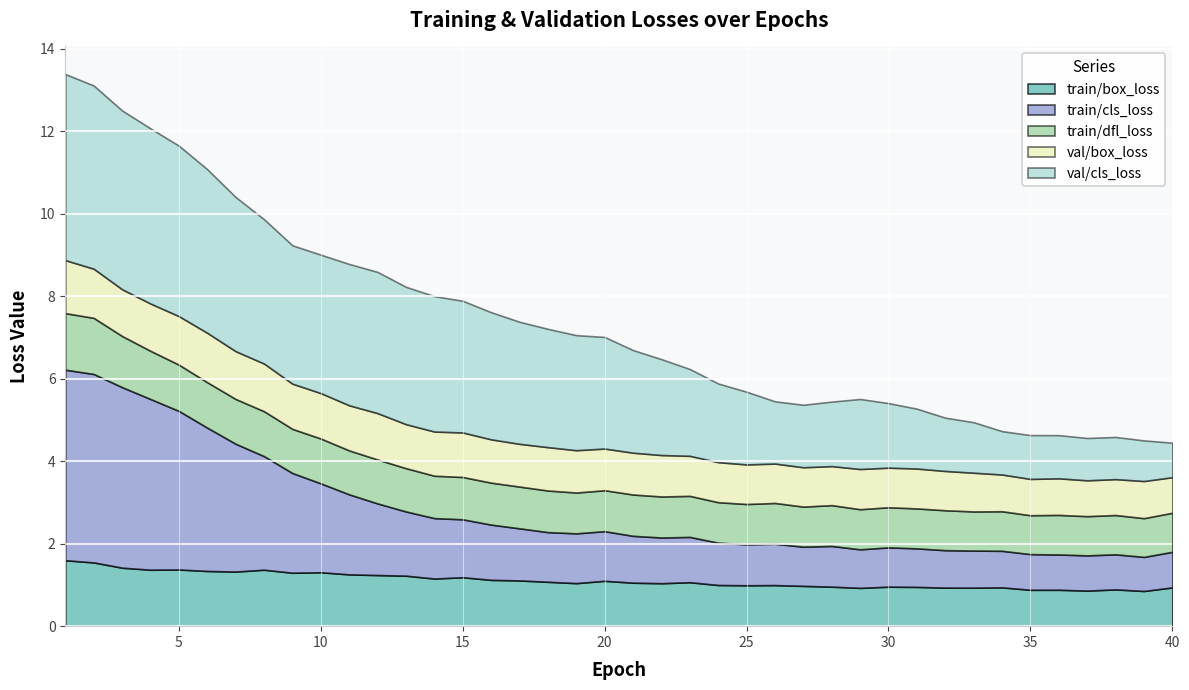

Reading left to right, what are all the values shown in this chart?

train/box_loss: 1=1.6	2=1.5	3=1.4	4=1.4	5=1.4	6=1.3	7=1.3	8=1.4	9=1.3	10=1.3	11=1.3	12=1.2	13=1.2	14=1.2	15=1.2	16=1.1	17=1.1	18=1.1	19=1.0	20=1.1	21=1.1	22=1.0	23=1.1	24=1.0	25=1.0	26=1.0	27=1.0	28=1.0	29=0.9	30=1.0	31=1.0	32=0.9	33=0.9	34=0.9	35=0.9	36=0.9	37=0.9	38=0.9	39=0.9	40=0.9
train/cls_loss: 1=4.6	2=4.6	3=4.4	4=4.1	5=3.8	6=3.5	7=3.1	8=2.8	9=2.4	10=2.2	11=1.9	12=1.7	13=1.6	14=1.5	15=1.4	16=1.3	17=1.3	18=1.2	19=1.2	20=1.2	21=1.1	22=1.1	23=1.1	24=1.0	25=1.0	26=1.0	27=1.0	28=1.0	29=0.9	30=1.0	31=0.9	32=0.9	33=0.9	34=0.9	35=0.9	36=0.9	37=0.9	38=0.8	39=0.8	40=0.9
train/dfl_loss: 1=1.4	2=1.4	3=1.2	4=1.2	5=1.1	6=1.1	7=1.1	8=1.1	9=1.1	10=1.1	11=1.1	12=1.1	13=1.0	14=1.0	15=1.0	16=1.0	17=1.0	18=1.0	19=1.0	20=1.0	21=1.0	22=1.0	23=1.0	24=1.0	25=1.0	26=1.0	27=1.0	28=1.0	29=1.0	30=1.0	31=1.0	32=1.0	33=0.9	34=1.0	35=0.9	36=1.0	37=1.0	38=1.0	39=0.9	40=0.9
val/box_loss: 1=1.3	2=1.2	3=1.1	4=1.1	5=1.2	6=1.2	7=1.2	8=1.2	9=1.1	10=1.1	11=1.1	12=1.1	13=1.1	14=1.1	15=1.1	16=1.1	17=1.0	18=1.1	19=1.0	20=1.0	21=1.0	22=1.0	23=1.0	24=1.0	25=1.0	26=1.0	27=1.0	28=0.9	29=1.0	30=1.0	31=1.0	32=1.0	33=0.9	34=0.9	35=0.9	36=0.9	37=0.9	38=0.9	39=0.9	40=0.9
val/cls_loss: 1=4.5	2=4.4	3=4.3	4=4.2	5=4.1	6=4.0	7=3.7	8=3.5	9=3.4	10=3.4	11=3.4	12=3.4	13=3.3	14=3.3	15=3.2	16=3.1	17=3.0	18=2.9	19=2.8	20=2.7	21=2.5	22=2.3	23=2.1	24=1.9	25=1.8	26=1.5	27=1.5	28=1.6	29=1.7	30=1.6	31=1.5	32=1.3	33=1.2	34=1.1	35=1.1	36=1.0	37=1.0	38=1.0	39=1.0	40=0.8